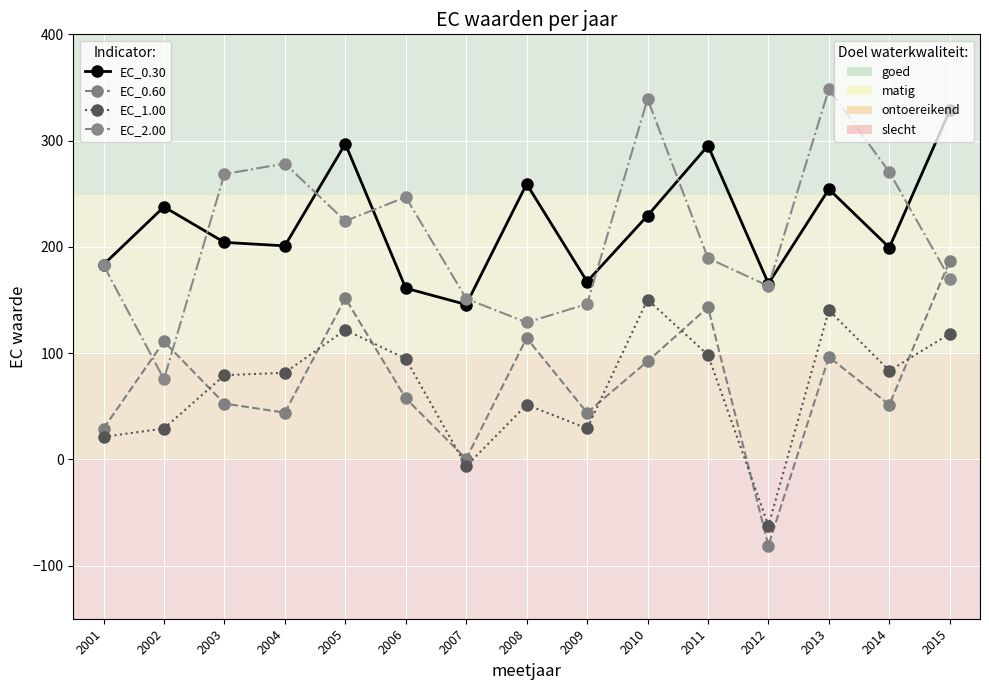

What is the total value across all series at 2014?

604.4